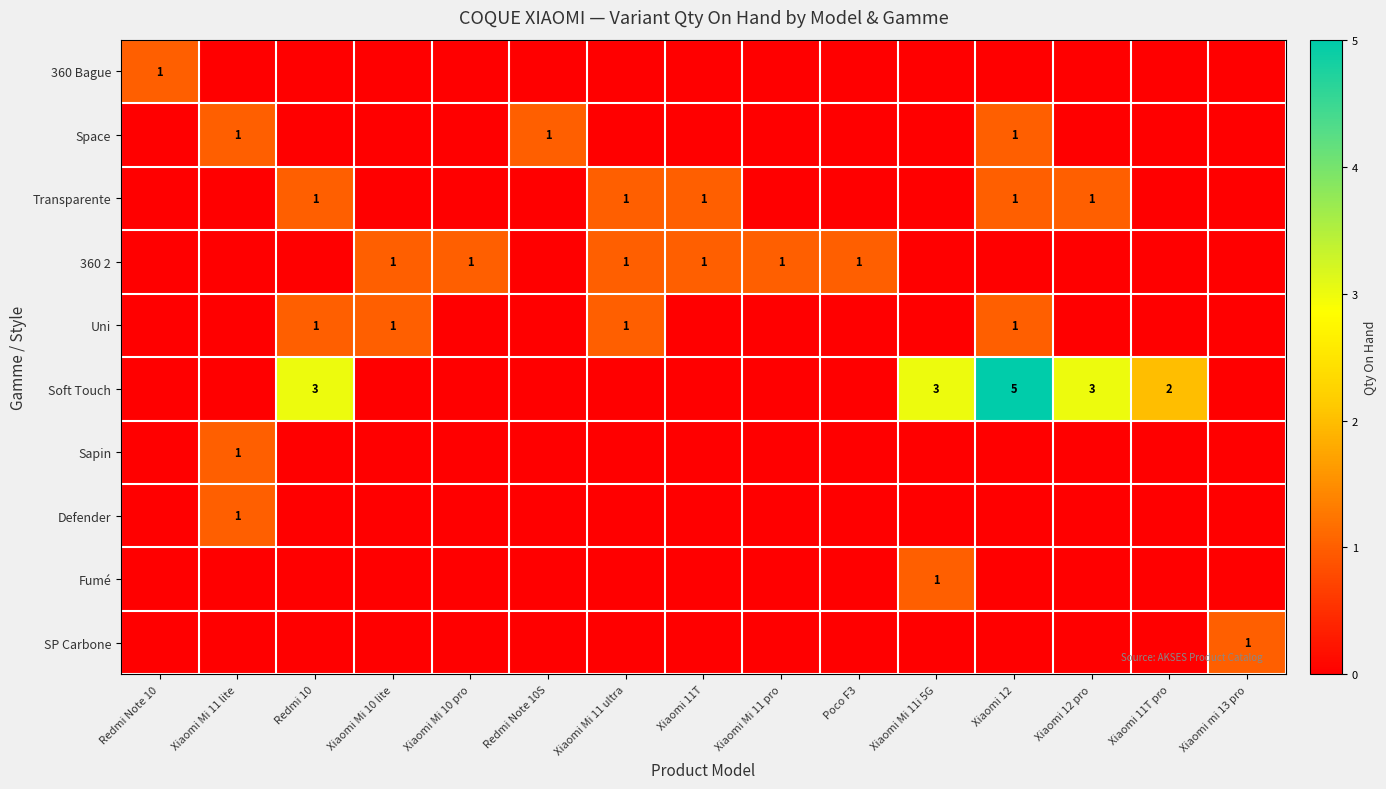

Count the number of data series in this chart.

10